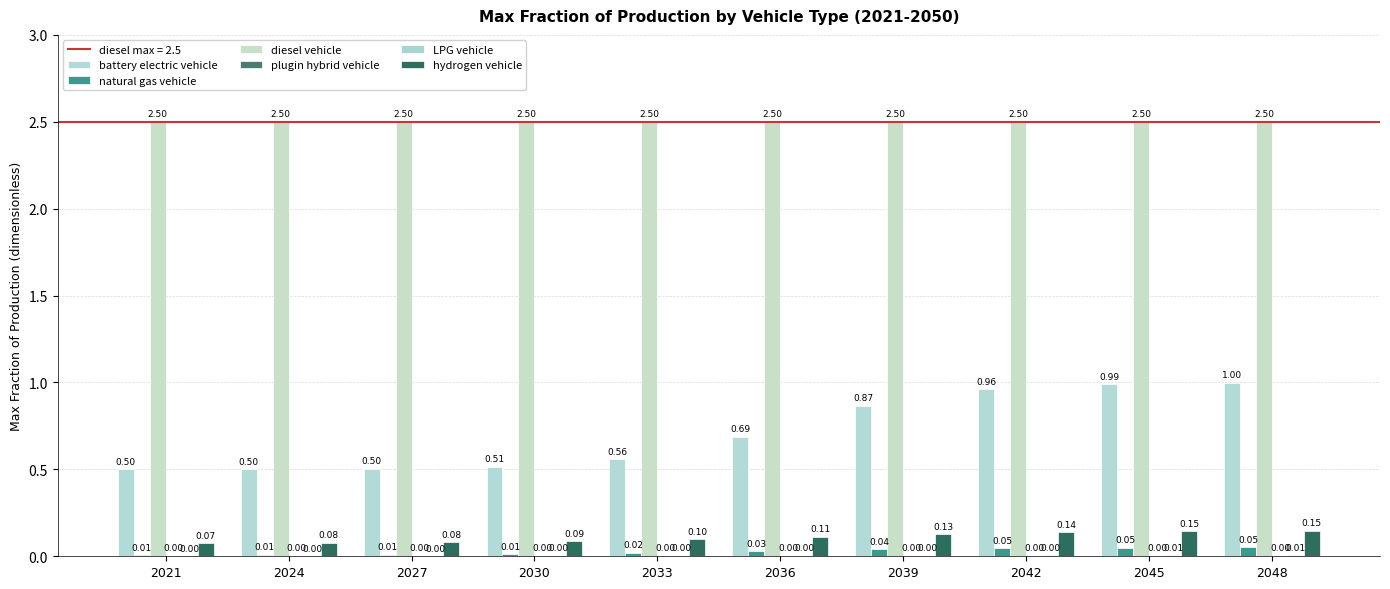

What is the difference between the second highest and minimum values in the battery electric vehicle series?

0.5